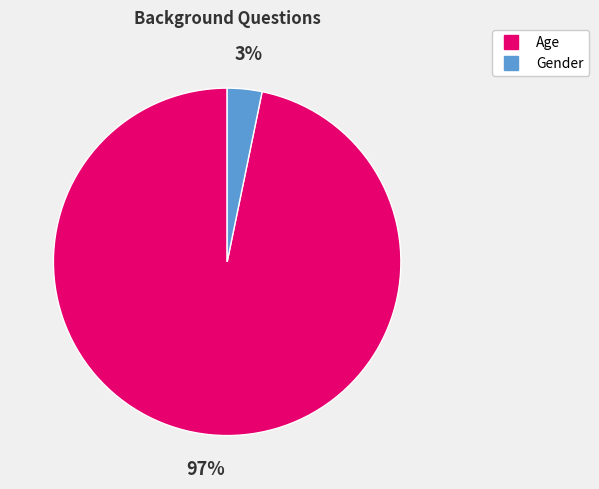

Combined, do Gender and Age account for over 50%?

Yes